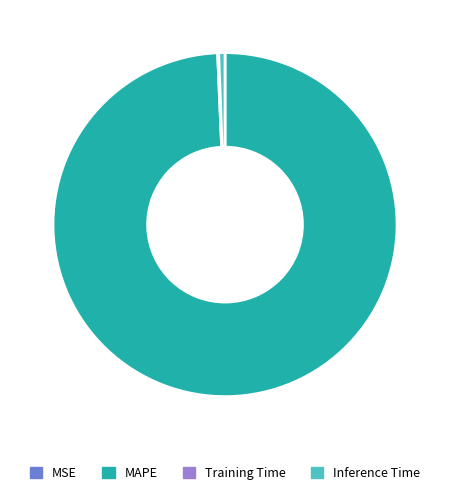

Does MAPE represent more than half of the total?

Yes